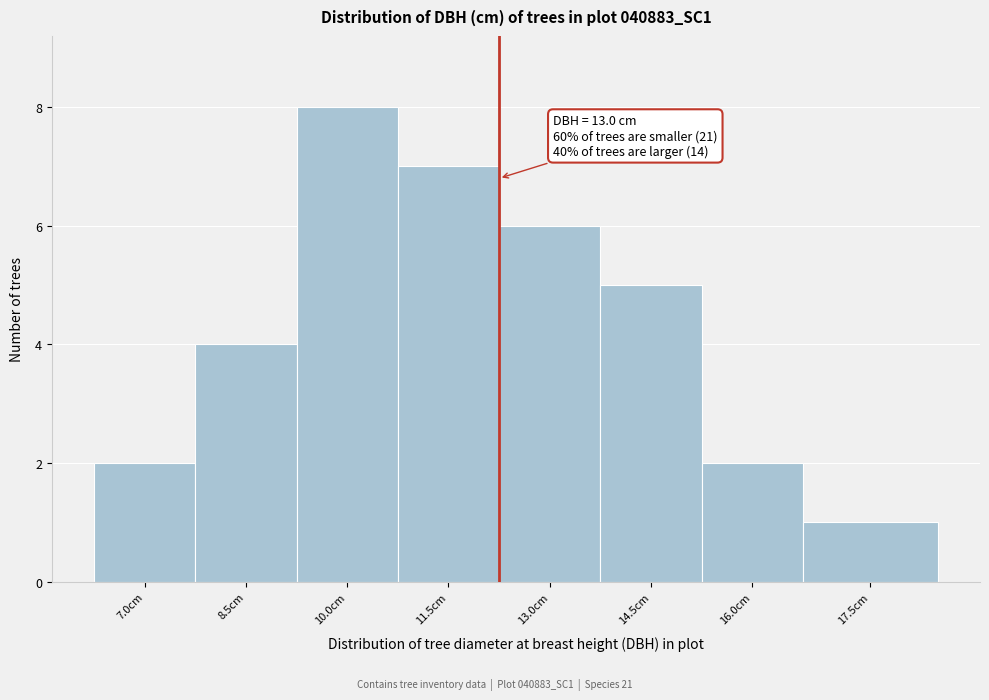

Reading left to right, extract all data points from this chart.

7.0cm=2	8.5cm=4	10.0cm=8	11.5cm=7	13.0cm=6	14.5cm=5	16.0cm=2	17.5cm=1